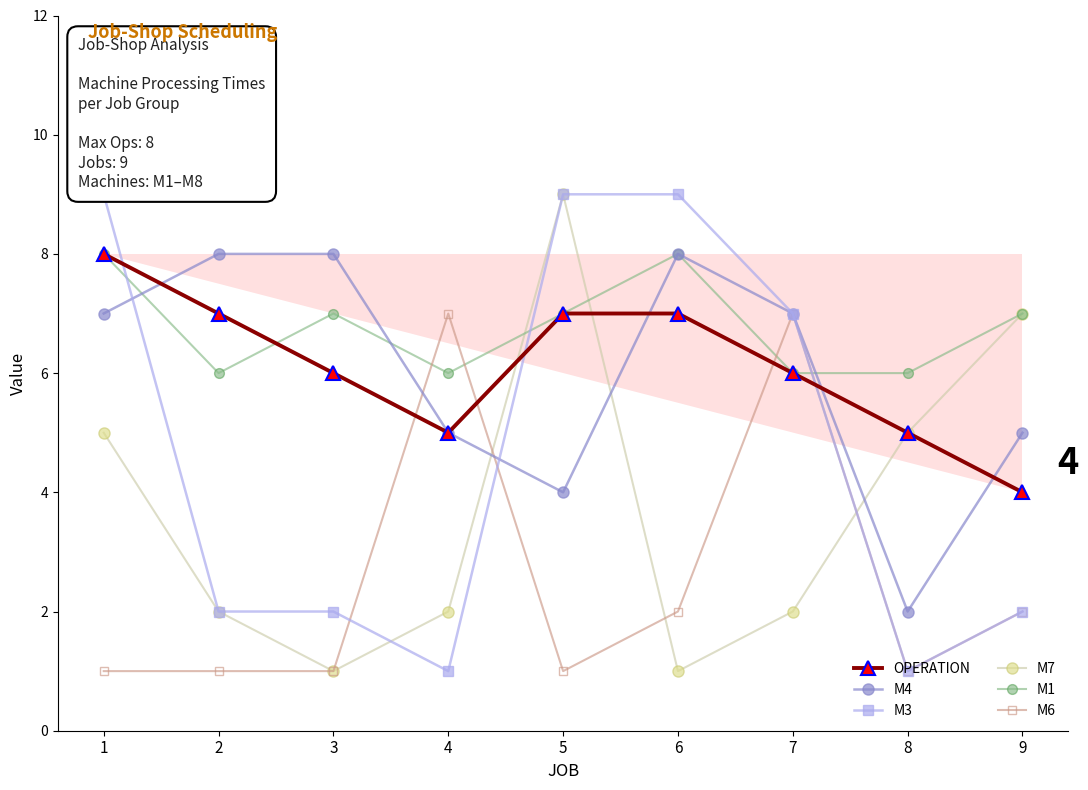

Is the value of M3 at 6 greater than the value of OPERATION at 2?

Yes